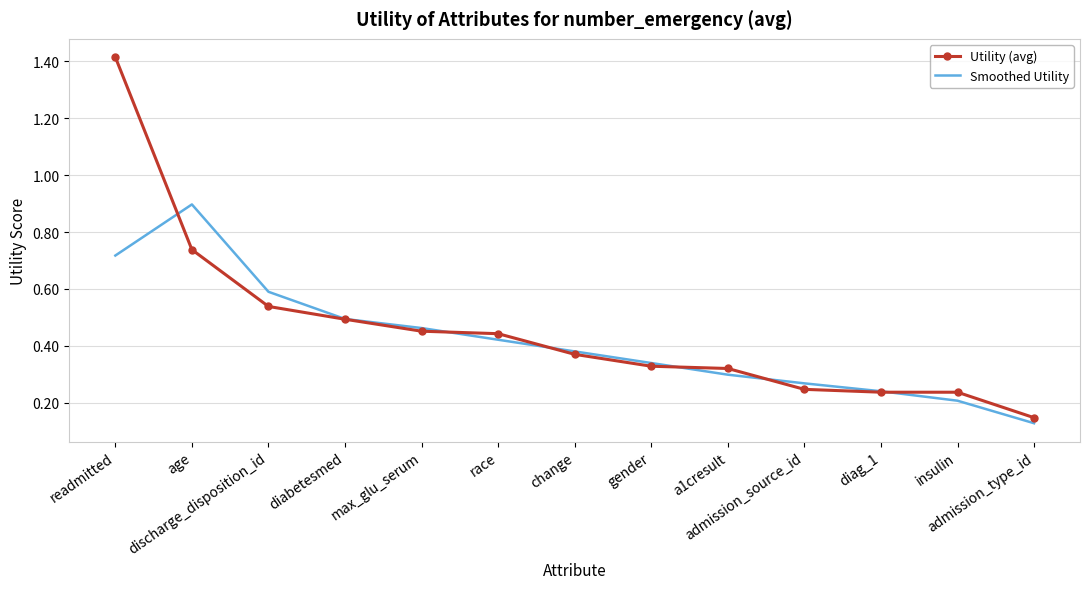

List the labels in order of Smoothed Utility value, smallest first.

admission_type_id, insulin, diag_1, admission_source_id, a1cresult, gender, change, race, max_glu_serum, diabetesmed, discharge_disposition_id, readmitted, age